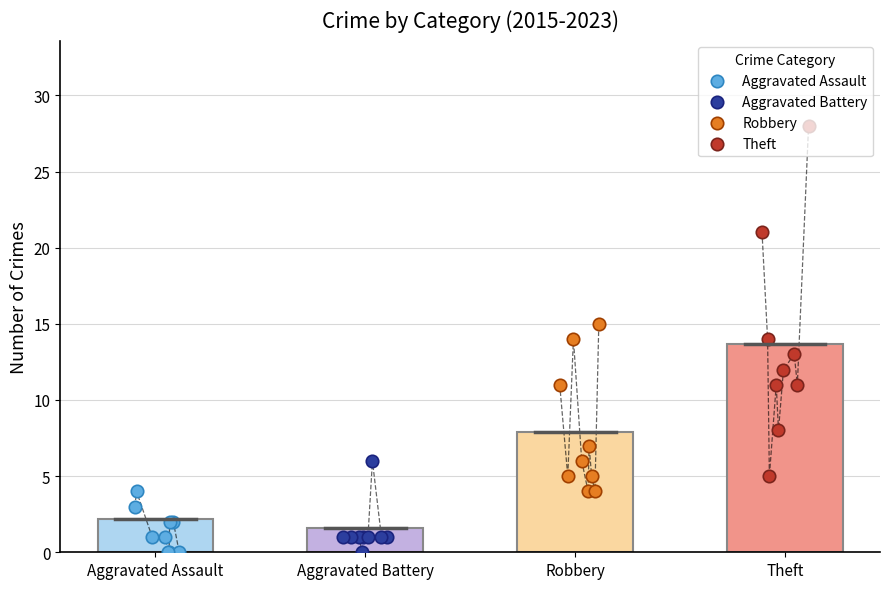

What are all the series names shown in the legend?

Aggravated Assault, Aggravated Battery, Robbery, Theft